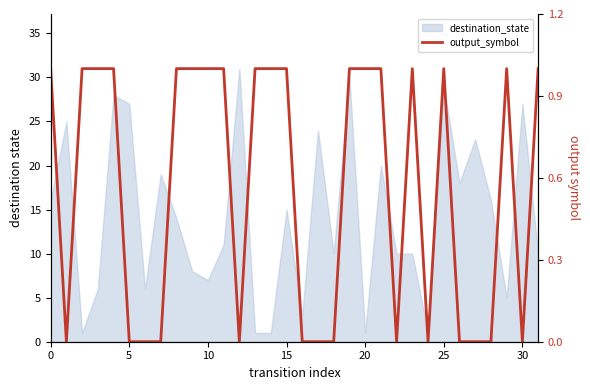

What is the value of the 11th point from the left?

31